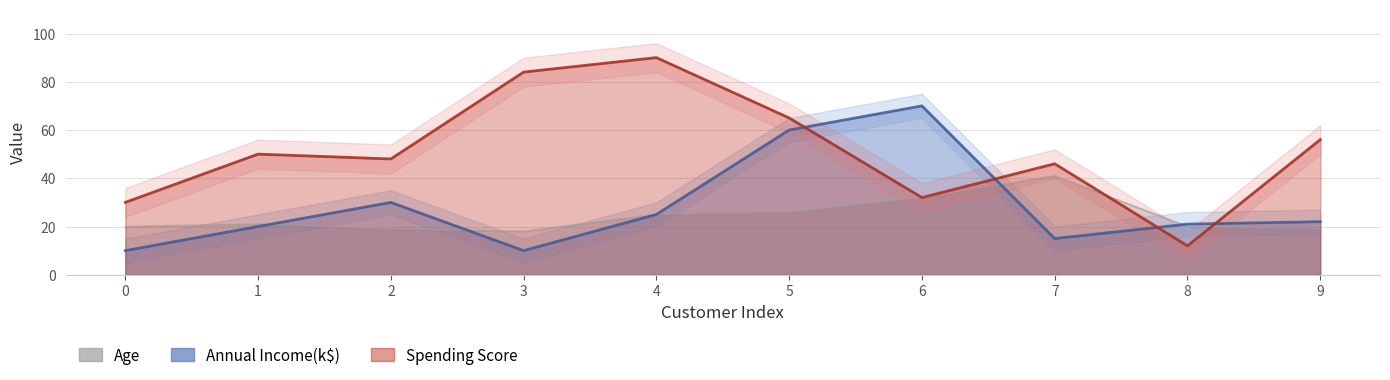

True or false: Annual Income(k$) has a value of 60 at 5.

True